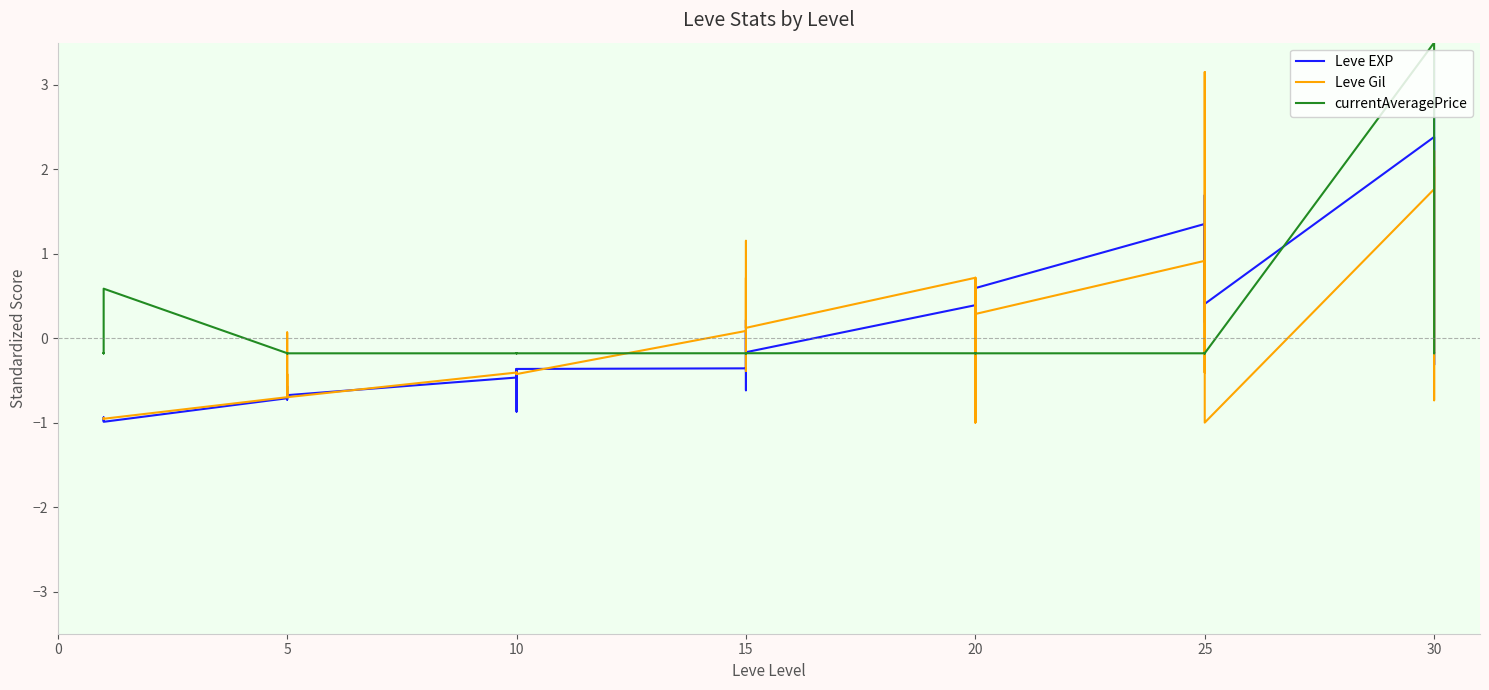

Reading left to right, list all the values displayed in this chart.

Leve EXP: -1.0	-1.0	-0.9	-0.9	-1.0	-1.0	-0.7	-0.6	-0.7	-0.7	-0.7	-0.7	-0.5	-0.7	-0.9	-0.4	-0.5	-0.4	-0.4	0.2	-0.6	0.1	0.0	-0.2	0.4	-0.7	0.4	0.4	-0.3	0.6	1.4	1.1	0.2	1.0	1.7	0.4	2.4	1.9	-0.3	3.4
Leve Gil: -1.0	-1.0	-0.9	-0.9	-1.0	-1.0	-0.7	0.1	-0.7	-0.7	-0.4	-0.7	-0.4	-0.4	-0.4	-0.4	-0.4	-0.4	0.1	-0.4	0.7	0.1	1.2	0.1	0.7	-1.0	0.1	0.7	-1.0	0.3	0.9	0.7	-0.4	1.1	3.2	-1.0	1.8	2.2	-0.7	2.0
currentAveragePrice: -0.2	-0.2	-0.2	-0.2	-0.2	0.6	-0.2	-0.2	-0.2	-0.2	-0.2	-0.2	-0.2	-0.2	-0.2	-0.2	-0.2	-0.2	-0.2	-0.2	-0.2	-0.2	-0.2	-0.2	-0.2	-0.2	-0.2	-0.2	-0.2	-0.2	-0.2	-0.2	-0.2	-0.2	-0.2	-0.2	3.5	-0.2	-0.2	-0.2